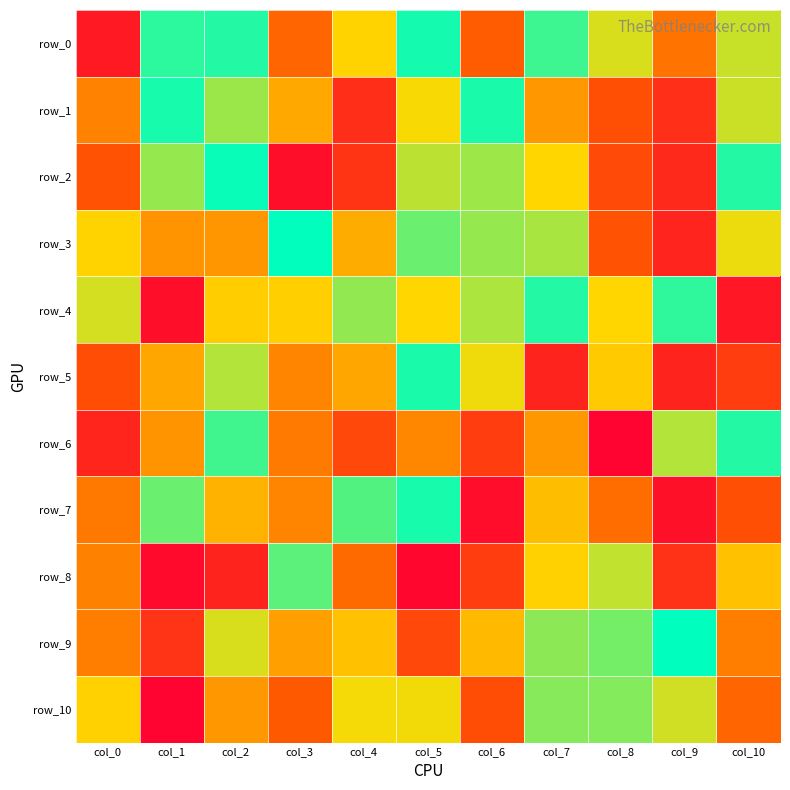

Is it true that row_9 equals 75 at col_1?

False